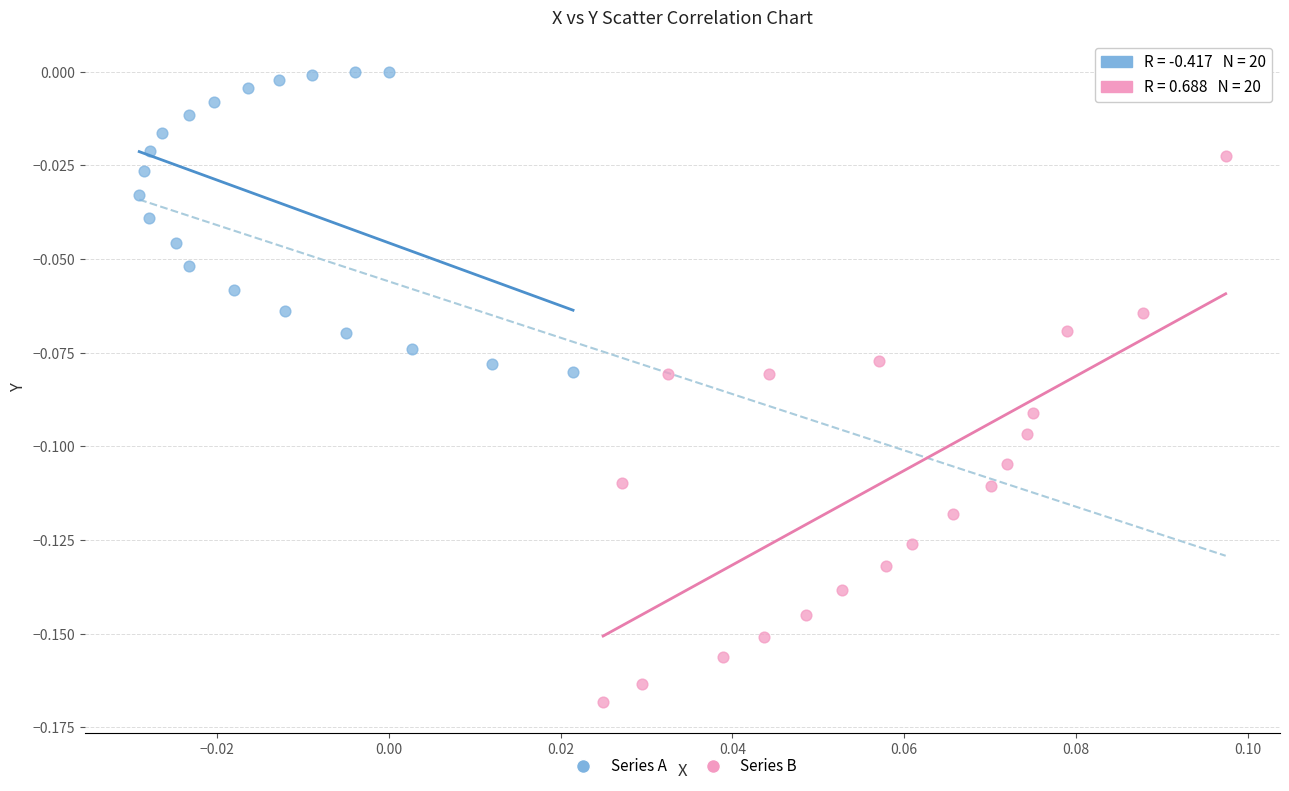

Which series has the largest Y range (max minus min)?

Series B